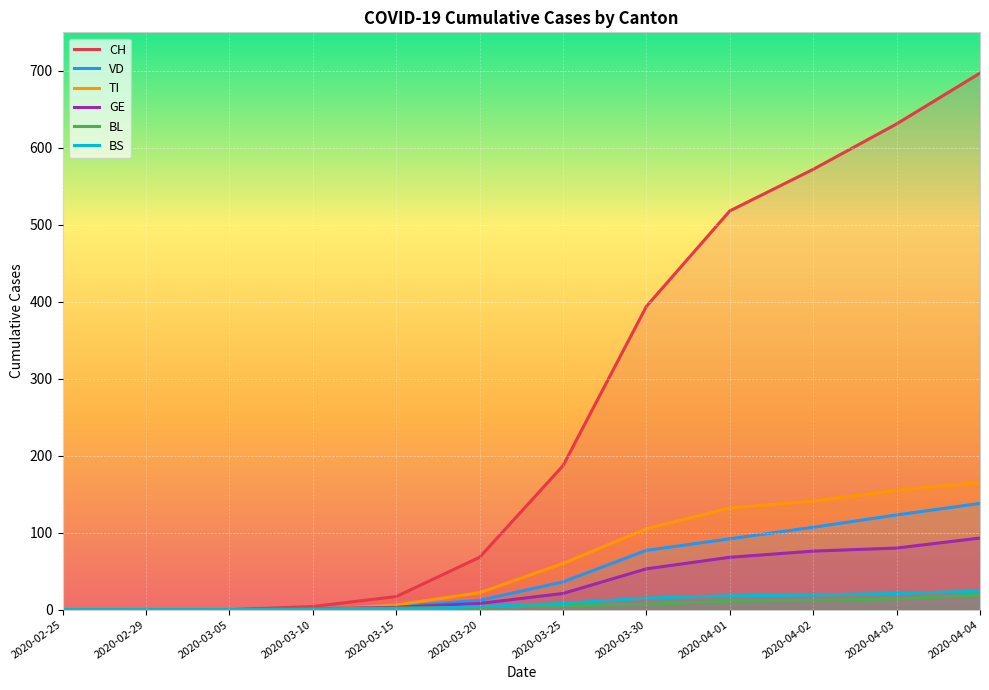

Is the value of BS at 2020-02-25 greater than the value of BL at 2020-04-03?

No